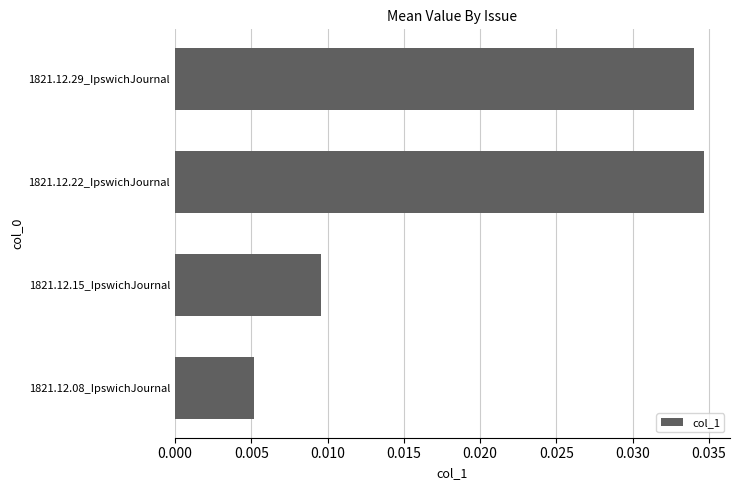

How many distinct data groups are displayed?

1